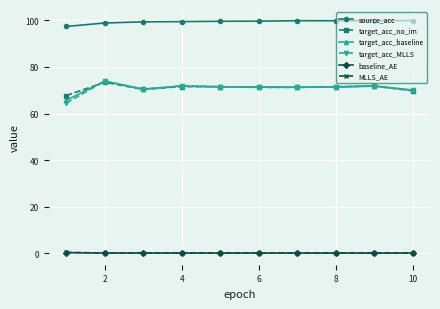

Which series has the largest total across all categories?

source_acc